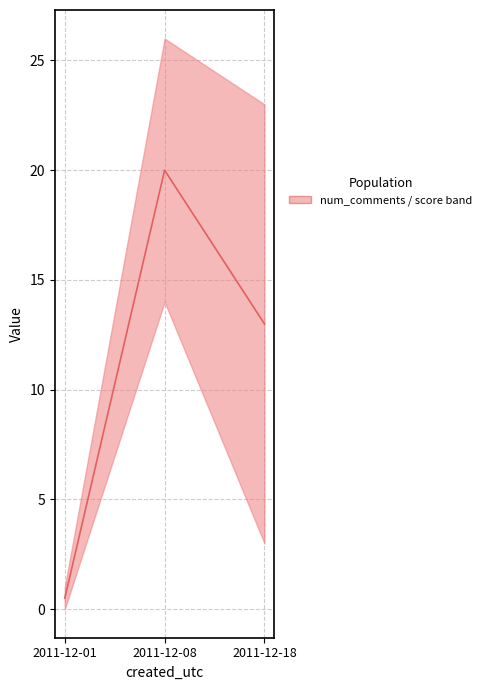

What is the sum of all values?

33.5